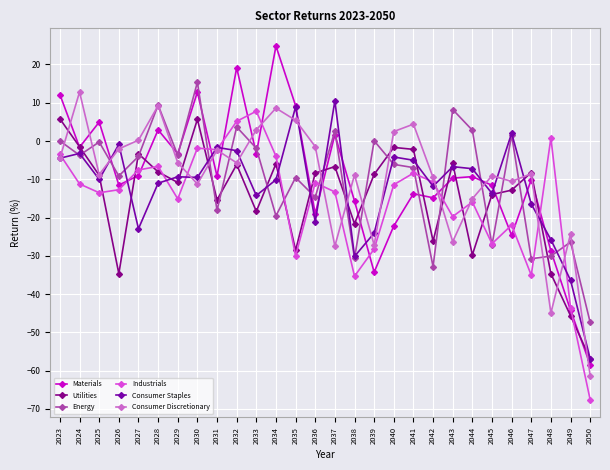

What are all the series names shown in the legend?

Materials, Utilities, Energy, Industrials, Consumer Staples, Consumer Discretionary